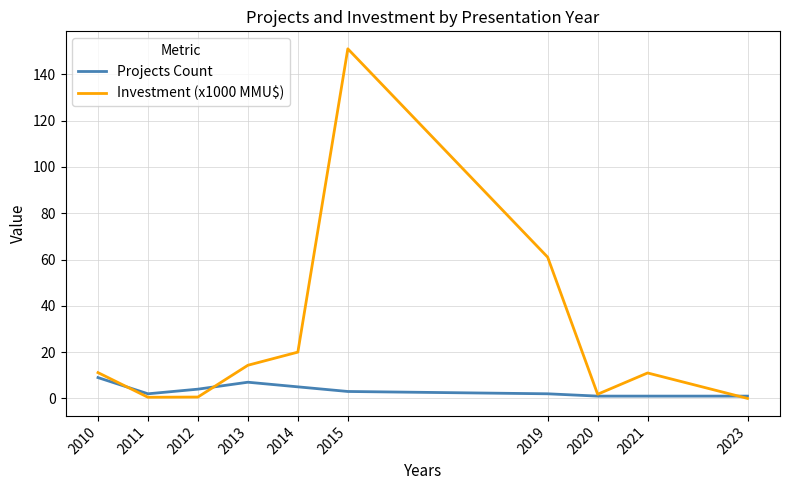

Rank the series by their maximum value, from lowest to highest.

Projects Count, Investment (x1000 MMU$)